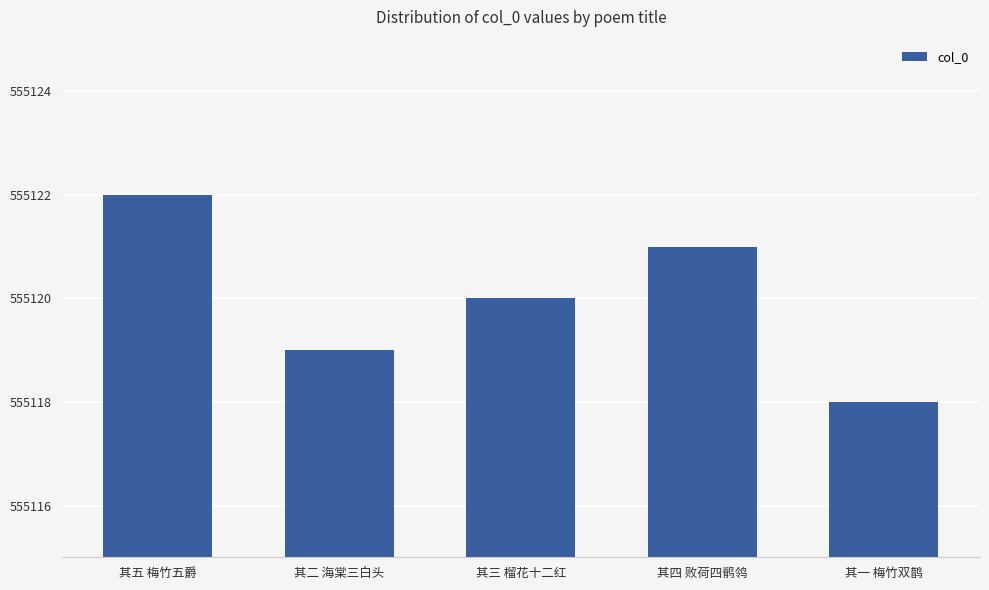

Rank the categories by value from highest to lowest.

其五 梅竹五爵, 其四 败荷四鹡鸰, 其三 榴花十二红, 其二 海棠三白头, 其一 梅竹双鹊